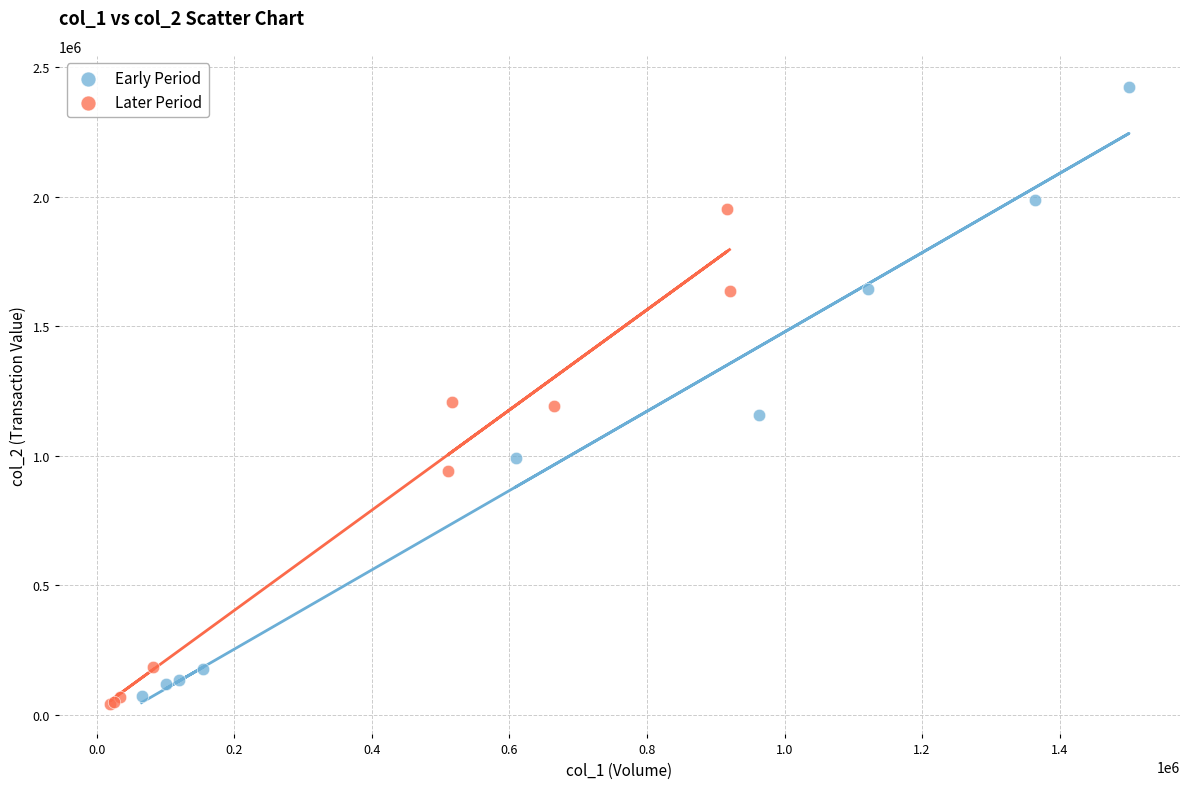

Which series has the widest spread of Y values?

Early Period